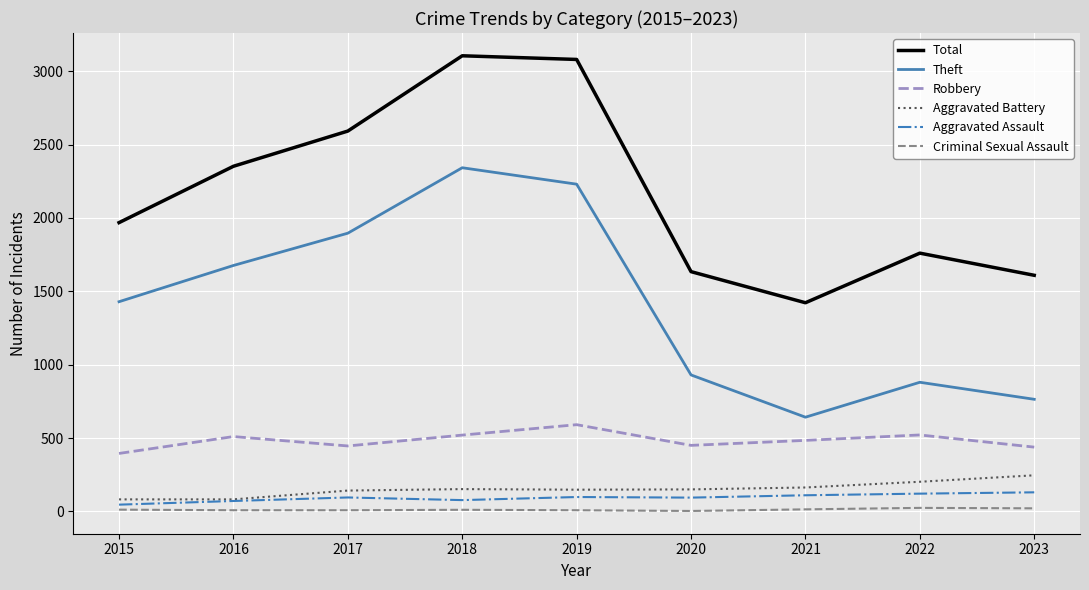

Does the chart have visible grid lines?

Yes